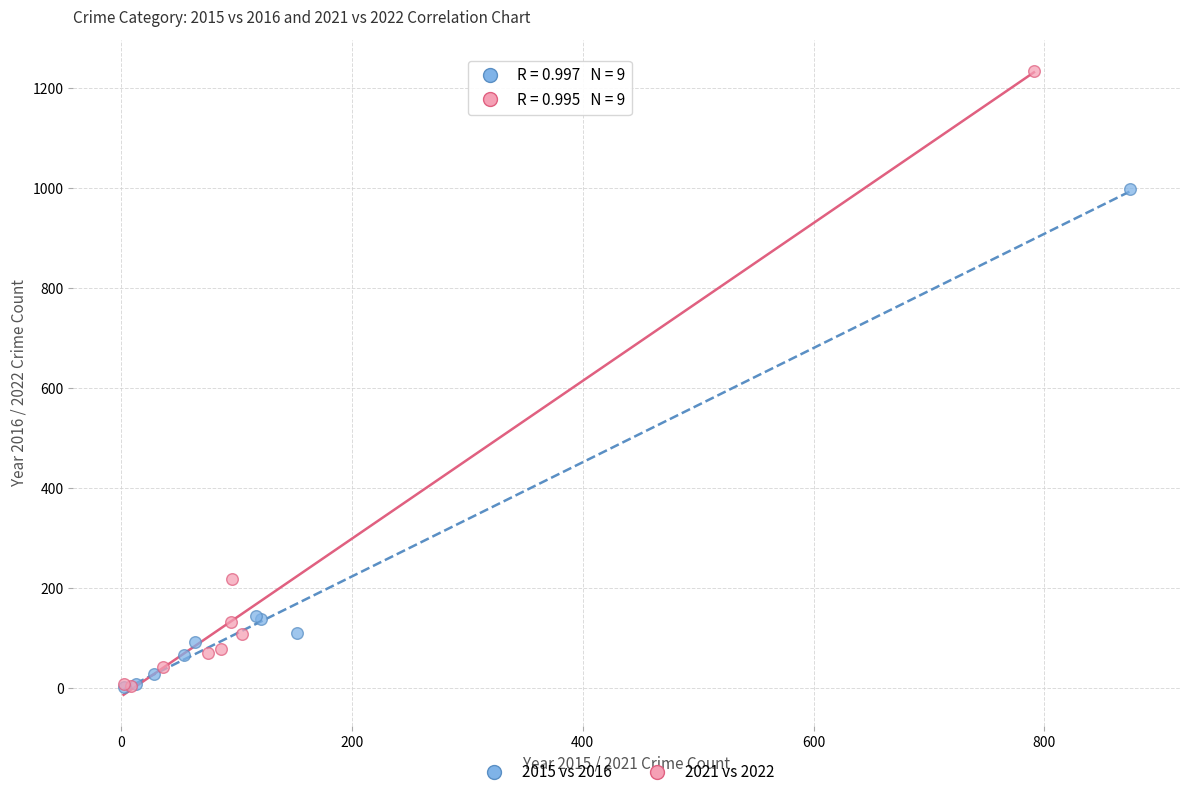

What are all the series names shown in the legend?

2015 vs 2016, 2021 vs 2022